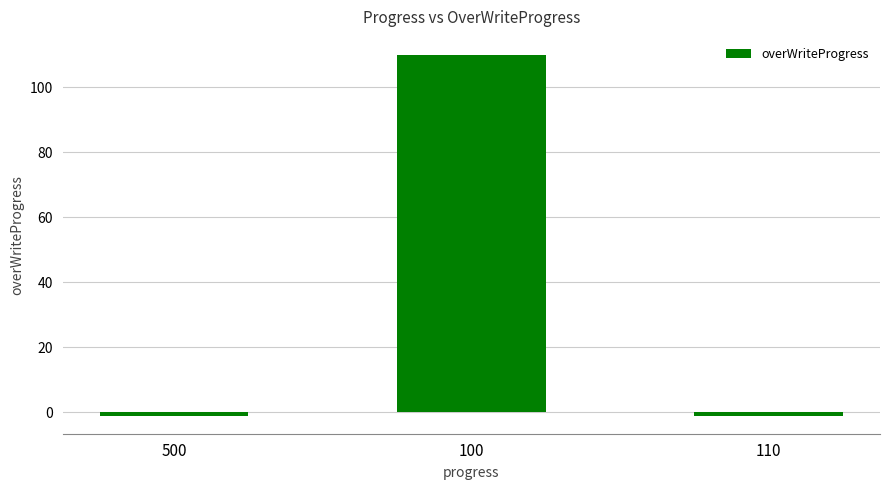

Count the values in the range -1 to 110.

3